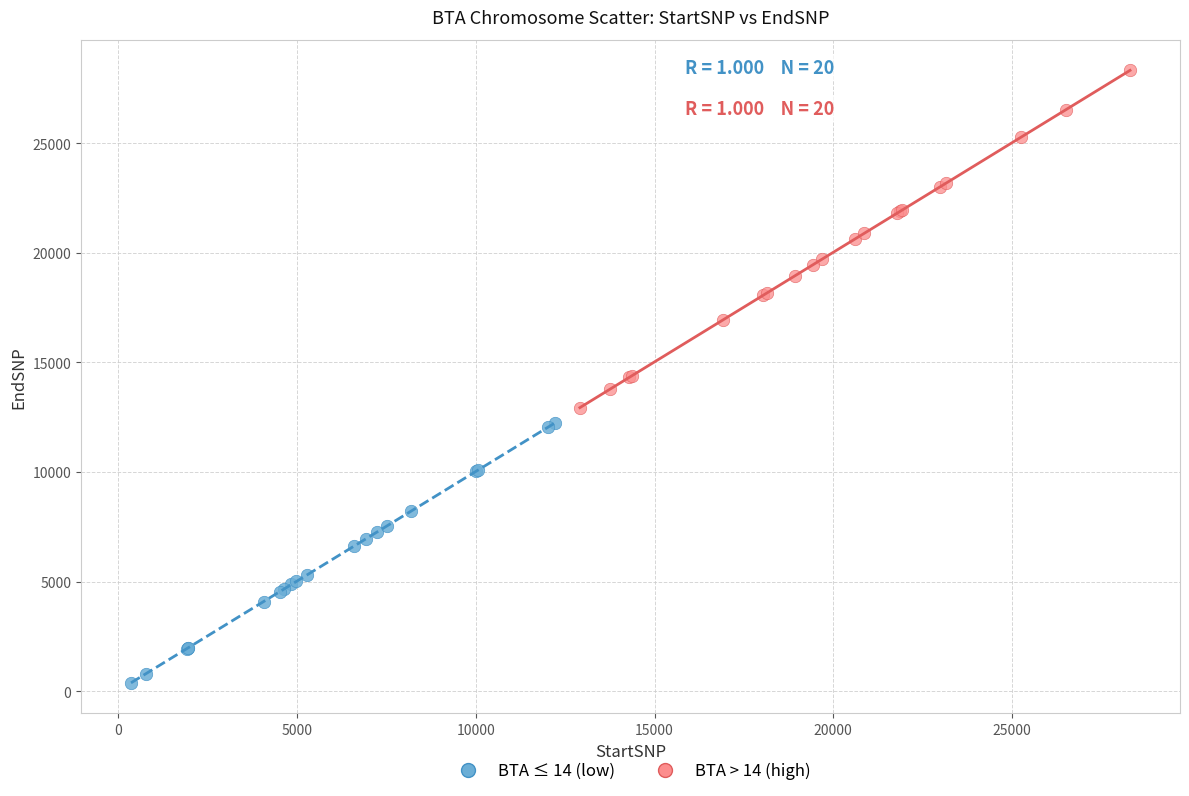

Which series reaches the minimum Y coordinate?

BTA ≤ 14 (low)